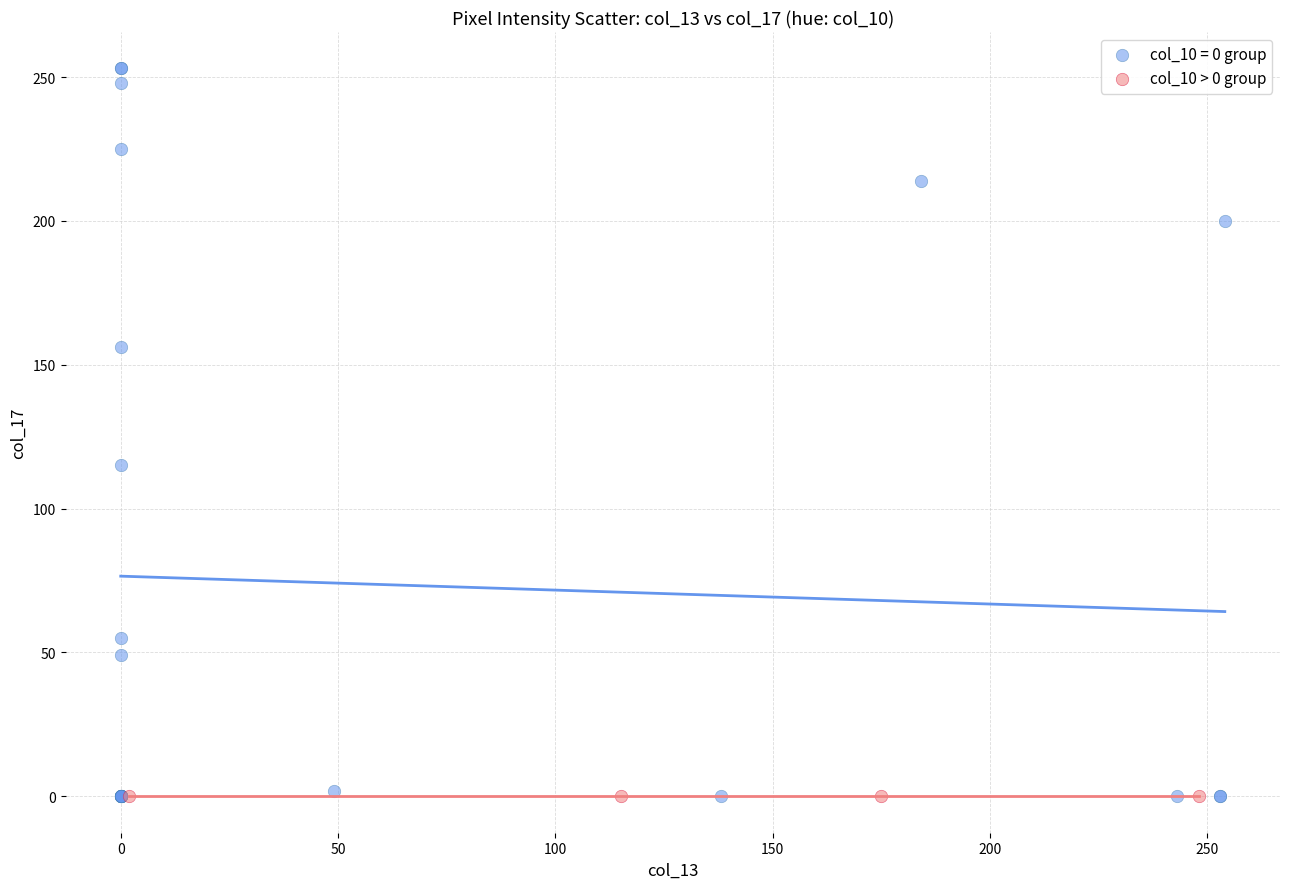

Which series reaches the maximum Y coordinate?

col_10 = 0 group